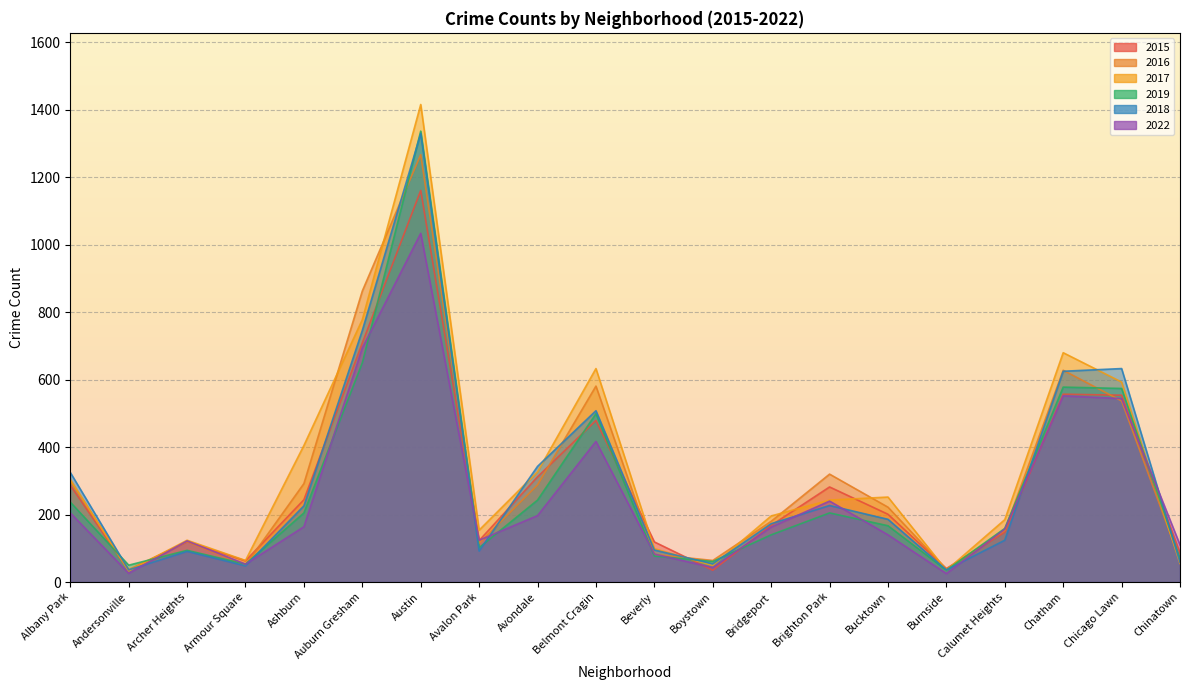

Which series has the largest total across all categories?

2017